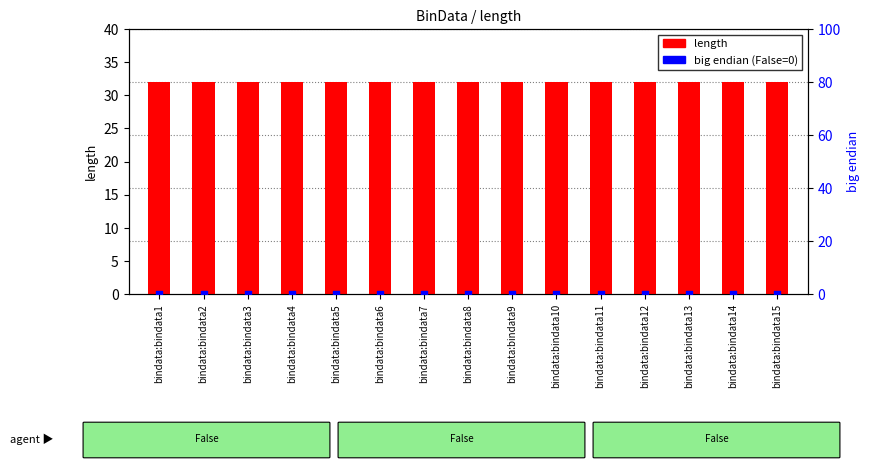

What is the total value across all series at bindata:bindata5?

32